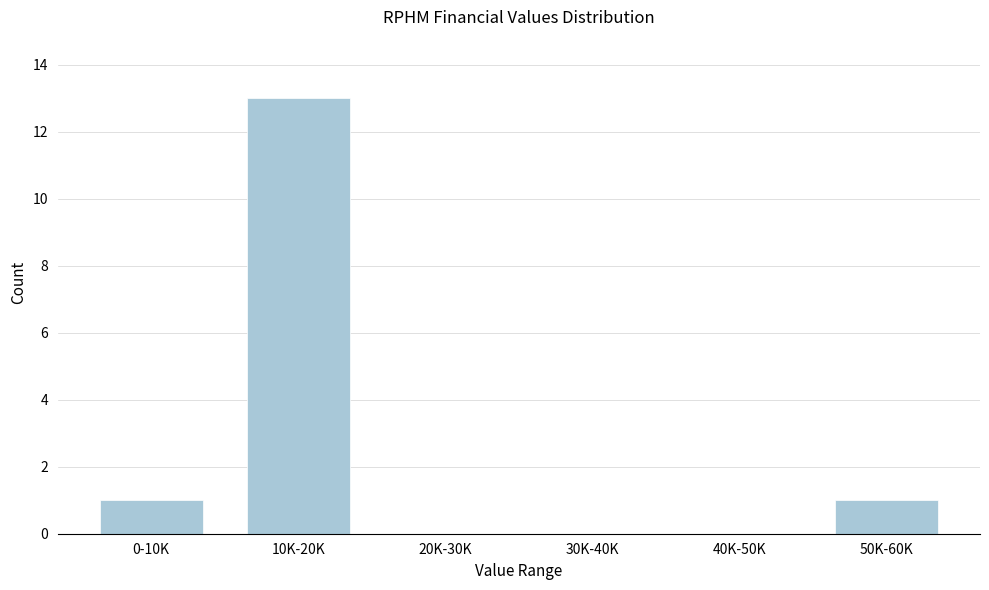

Reading left to right, transcribe all the data shown in this chart.

0-10K=1	10K-20K=13	20K-30K=0	30K-40K=0	40K-50K=0	50K-60K=1